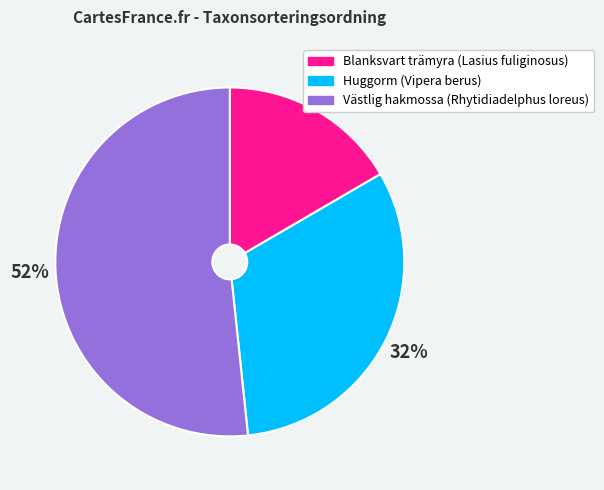

What percentage is the Blanksvart trämyra (Lasius fuliginosus) slice, to the nearest percent?

17%